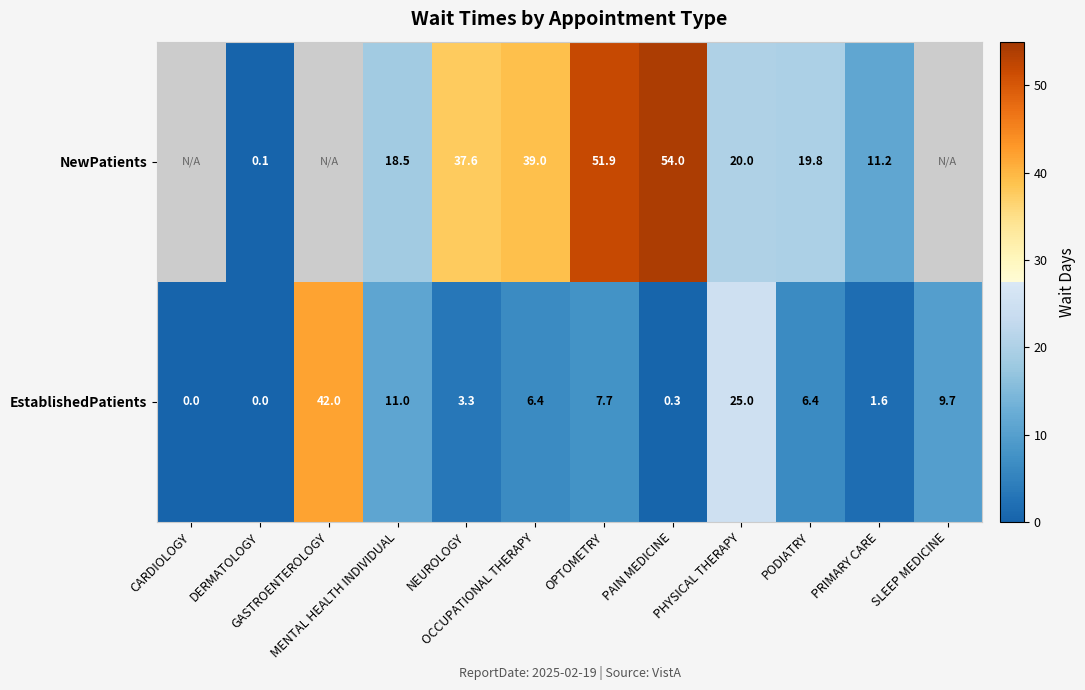

Between OPTOMETRY and PAIN MEDICINE, which series saw the biggest shift?

EstablishedPatients